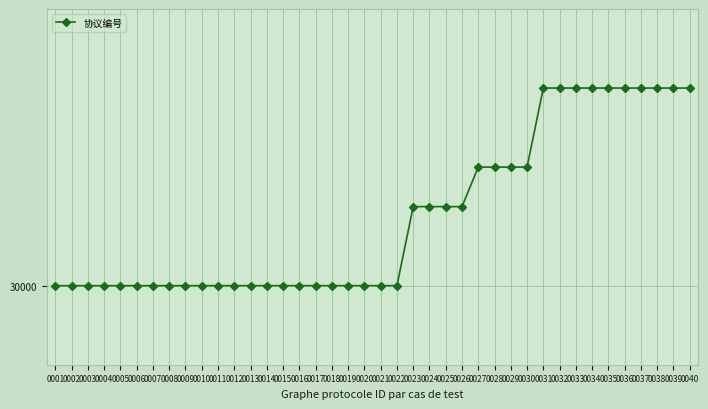

Count the values in the range 30000 to 30005.

40